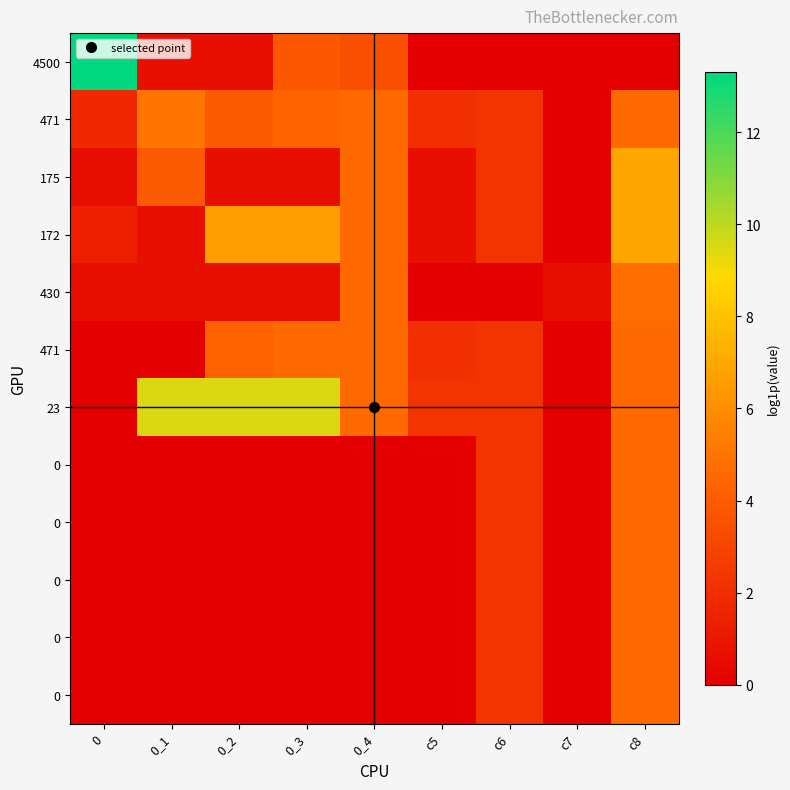

How many categories are shown in the chart?

9